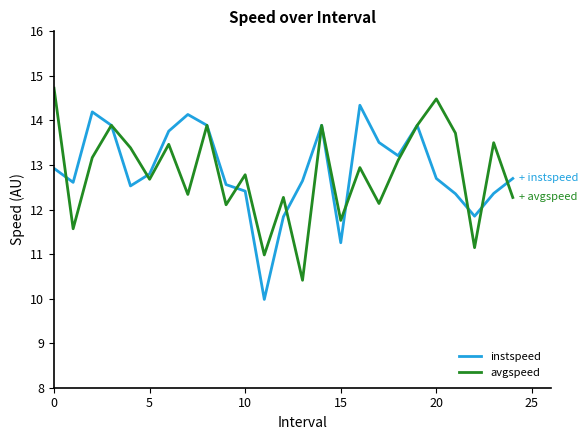

Rank the series by their maximum value, from highest to lowest.

avgspeed, instspeed